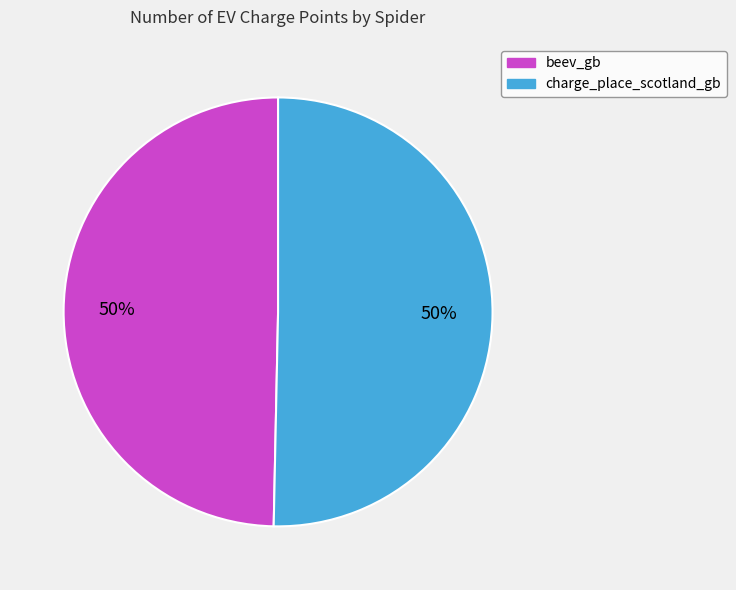

To the nearest percent, what is the combined percentage of beev_gb and charge_place_scotland_gb?

100%